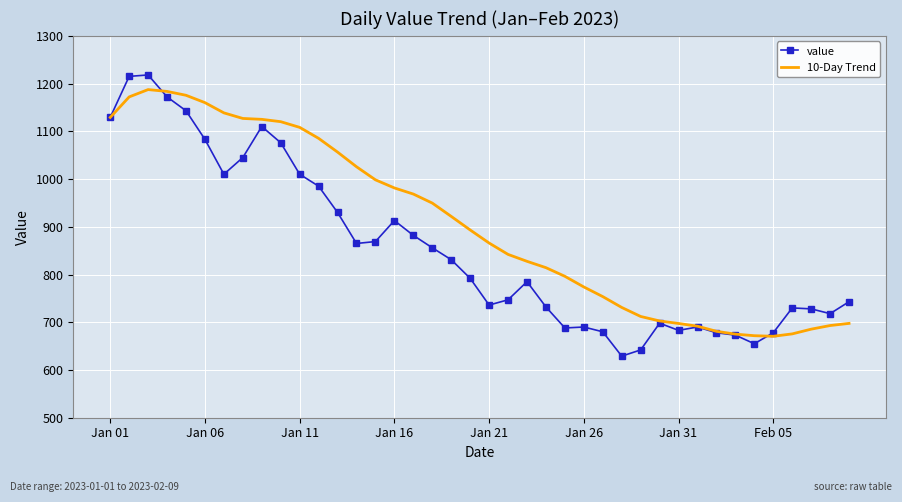

What is the highest value of the value series?

1218.0